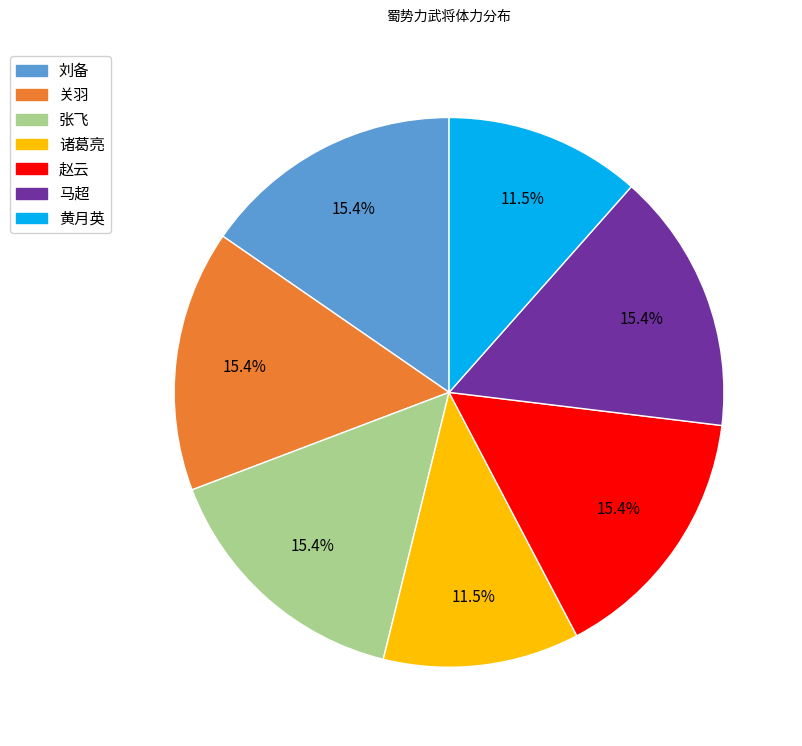

How many segments does this pie chart have?

7